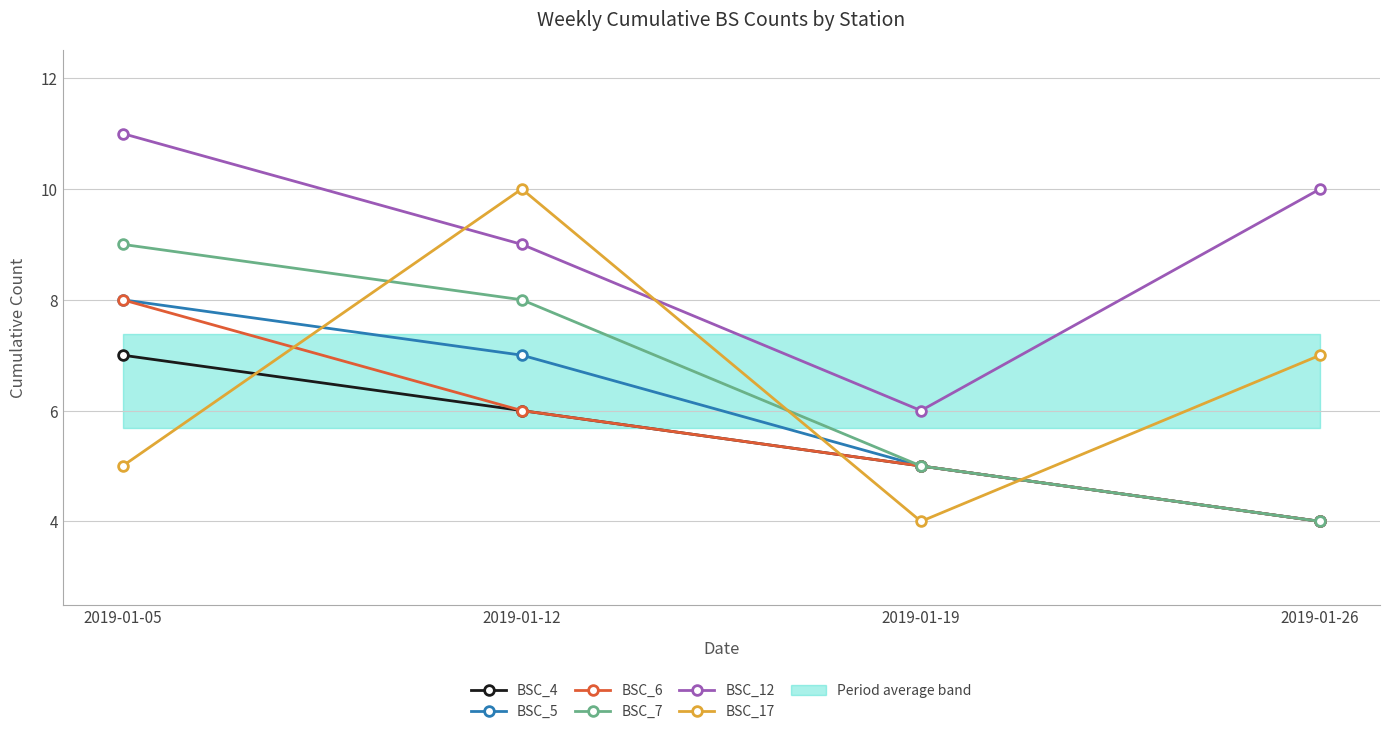

What is the value of the BSC_12 point at the 2nd from the left?

9